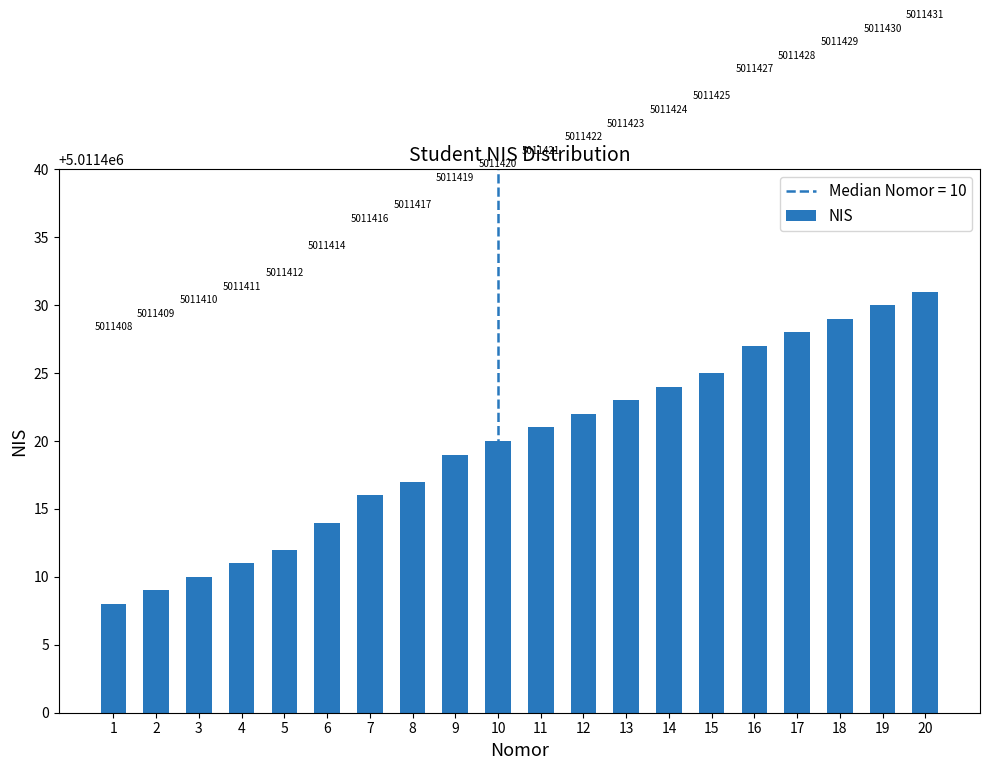

Reading right to left, what are all the values shown in this chart?

5011431	5011430	5011429	5011428	5011427	5011425	5011424	5011423	5011422	5011421	5011420	5011419	5011417	5011416	5011414	5011412	5011411	5011410	5011409	5011408